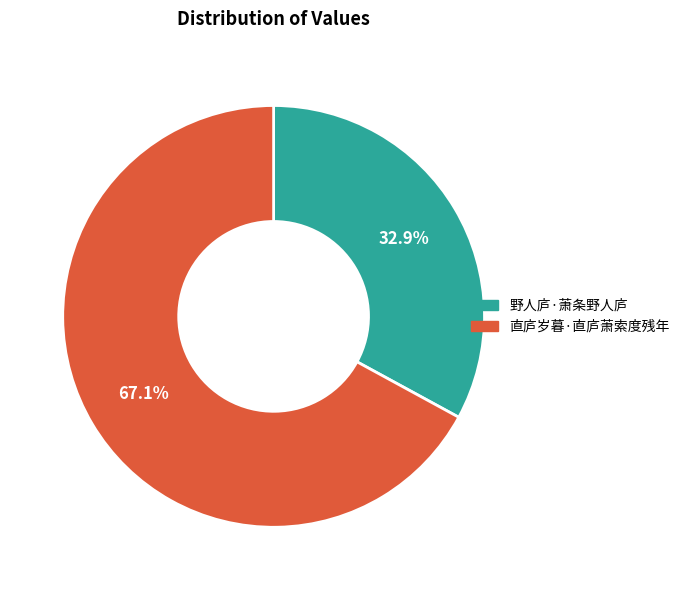

Count the number of slices in the pie.

2